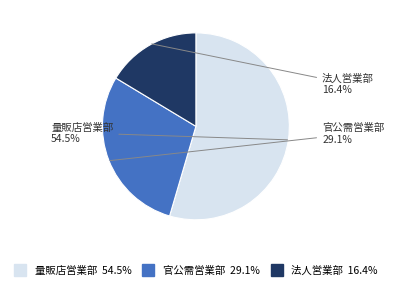

Combined, what portion of the pie is 量販店営業部 and 法人営業部?

70.9%